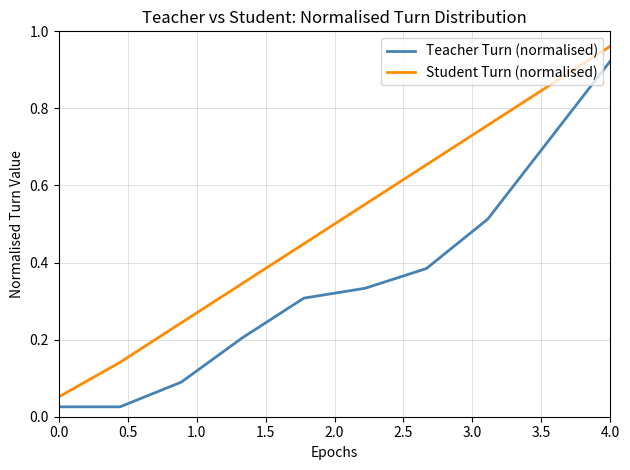

Rank the series by their average value, from highest to lowest.

Student Turn (normalised), Teacher Turn (normalised)